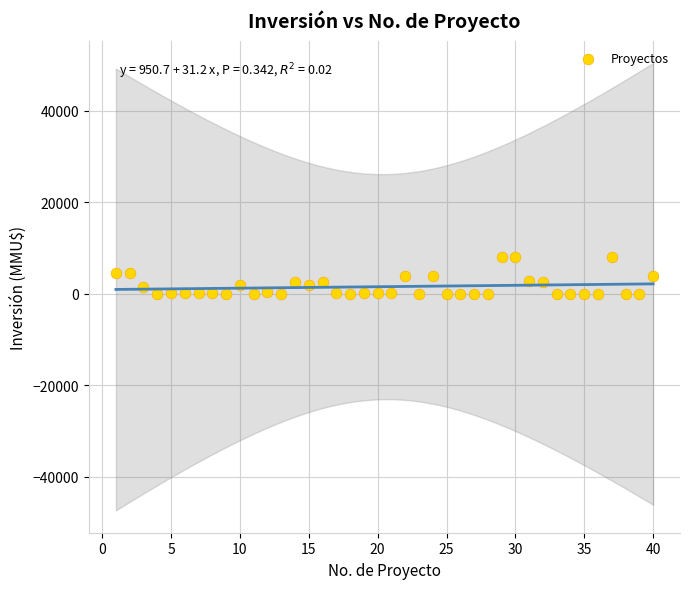

What is the range of X values (max minus min)?

39